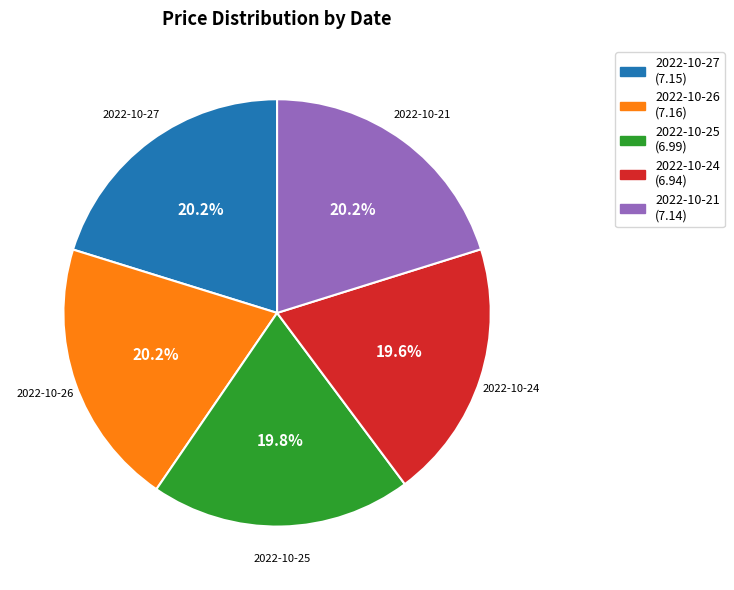

Is there a majority slice in this chart?

No